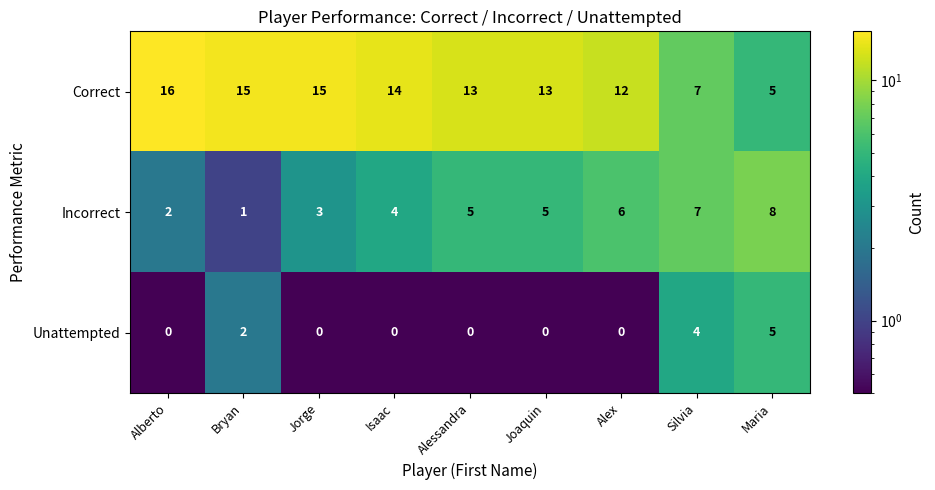

What is the difference between the highest and lowest values at Bryan?

14